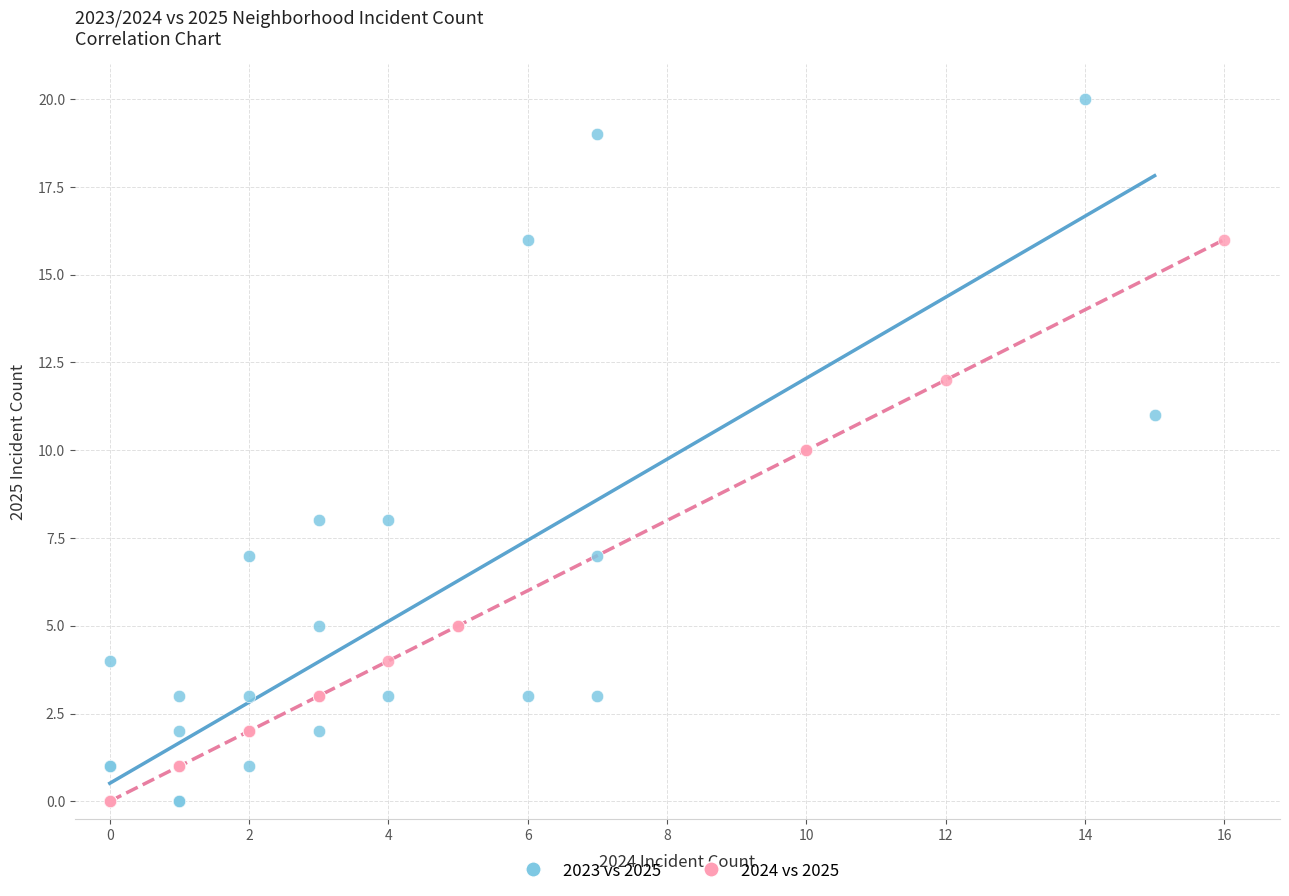

What are all the series names shown in the legend?

2023 vs 2025, 2024 vs 2025